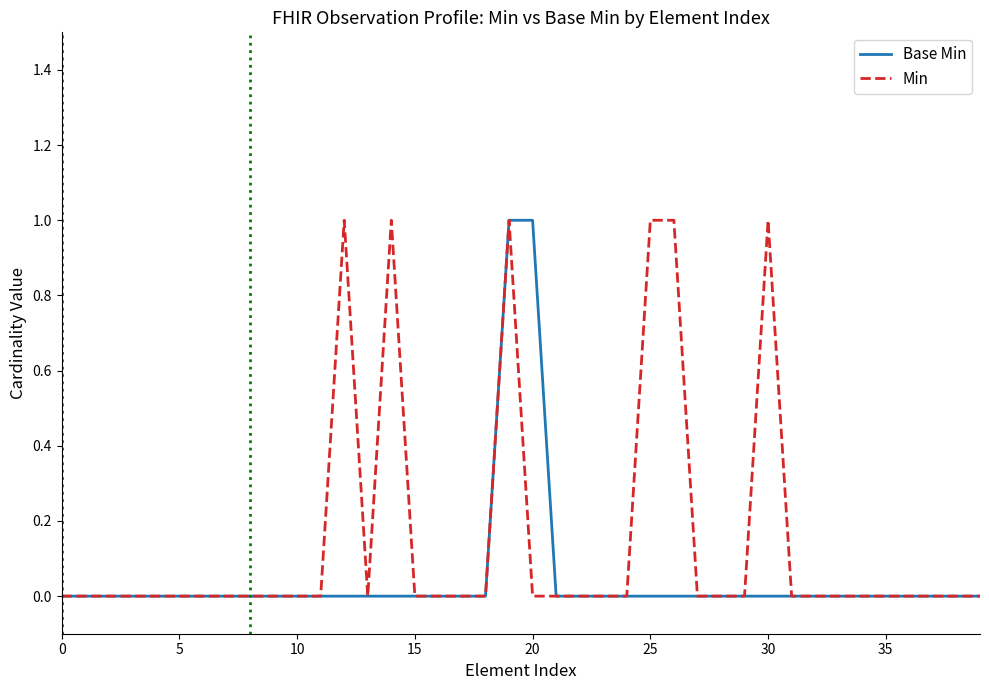

Rank the series by their average value, from highest to lowest.

Min, Base Min